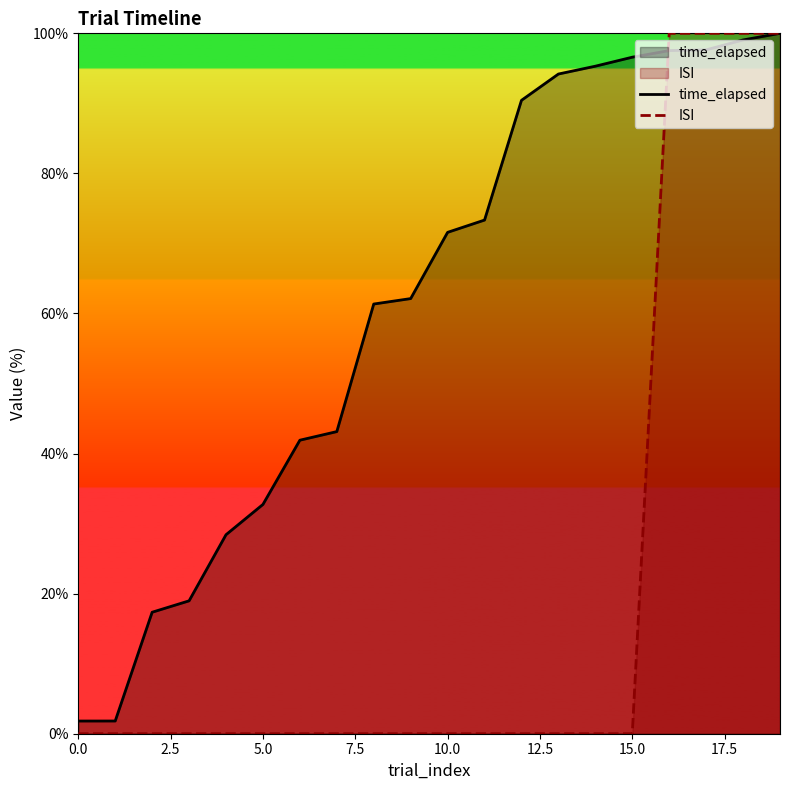

The ISI series shows 100.0 at 18. True or false?

True